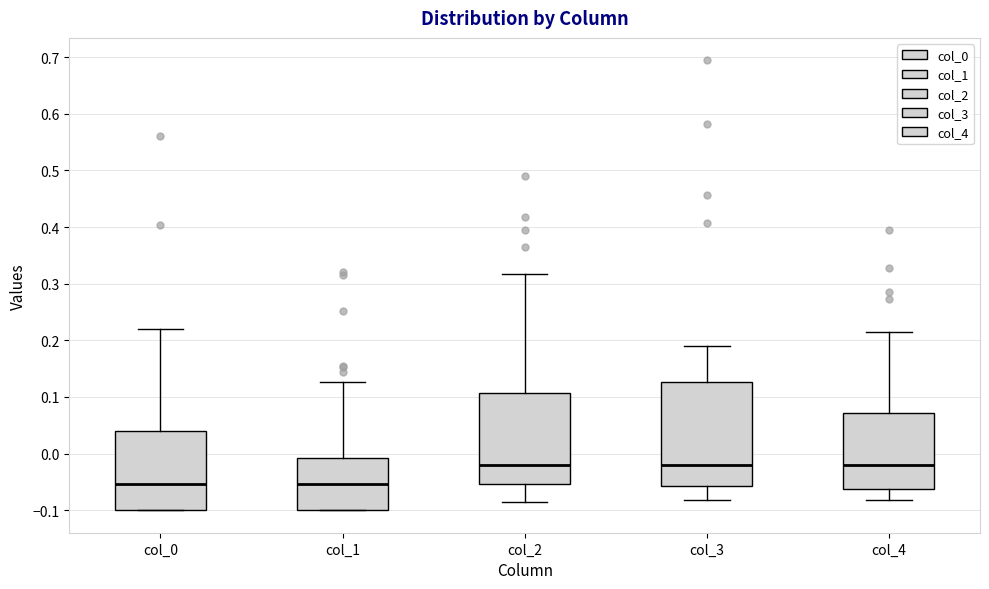

Reading left to right, read every box against the y-axis: the position of its median line, the range the box covers, and the ends of its whiskers. The values are not printed on the chart, so give them approximately, as read against the axis.

col_0: median -0.05, box -0.10 to 0.04, whiskers -0.10 to 0.22
col_1: median -0.05, box -0.10 to -0.01, whiskers -0.10 to 0.13
col_2: median -0.02, box -0.05 to 0.11, whiskers -0.09 to 0.32
col_3: median -0.02, box -0.06 to 0.13, whiskers -0.08 to 0.19
col_4: median -0.02, box -0.06 to 0.07, whiskers -0.08 to 0.21